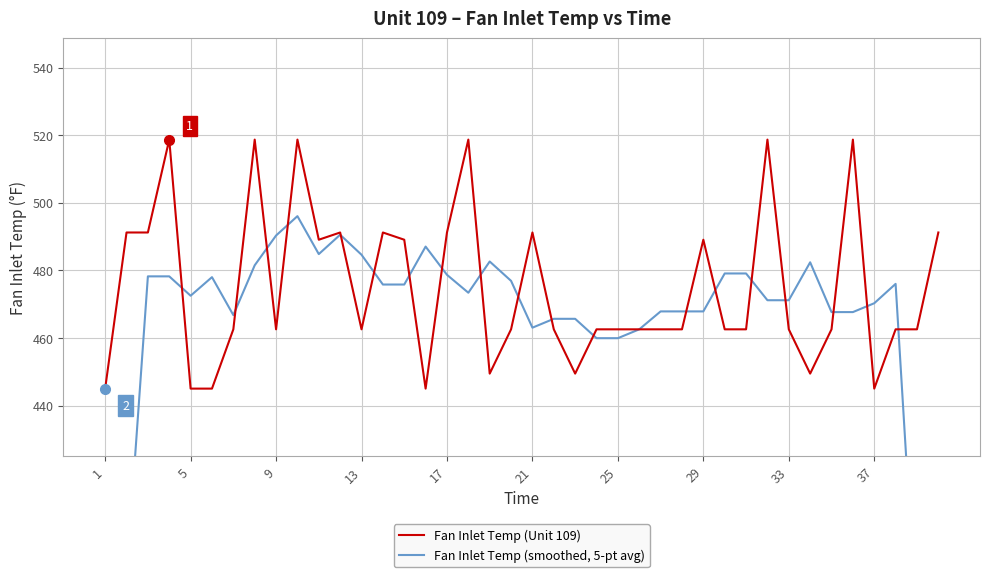

What is the sum of all Fan Inlet Temp (Unit 109) values?

18991.5